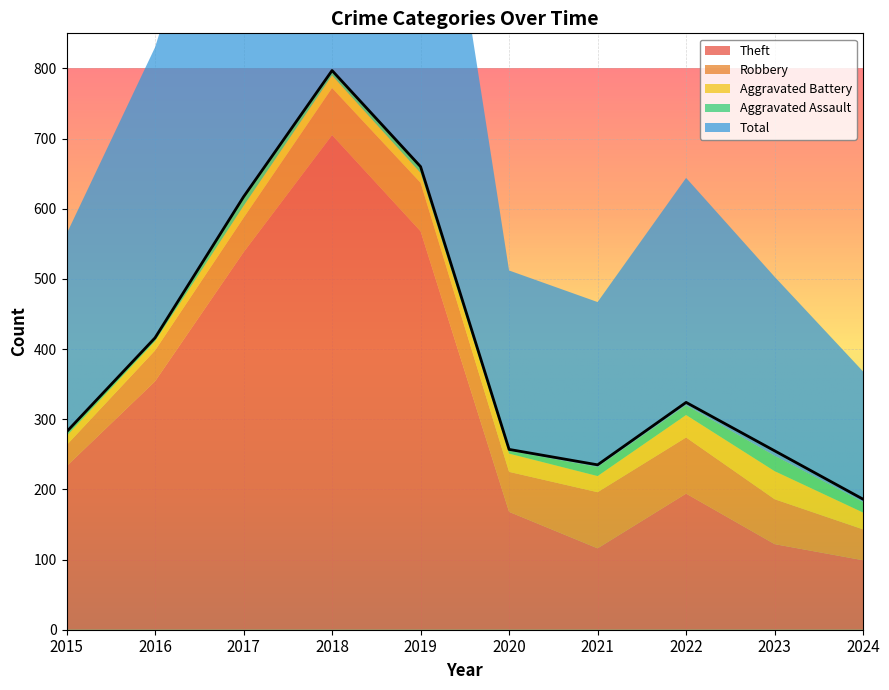

List the labels in order of Robbery value, smallest first.

2015, 2016, 2024, 2017, 2020, 2023, 2018, 2019, 2021, 2022